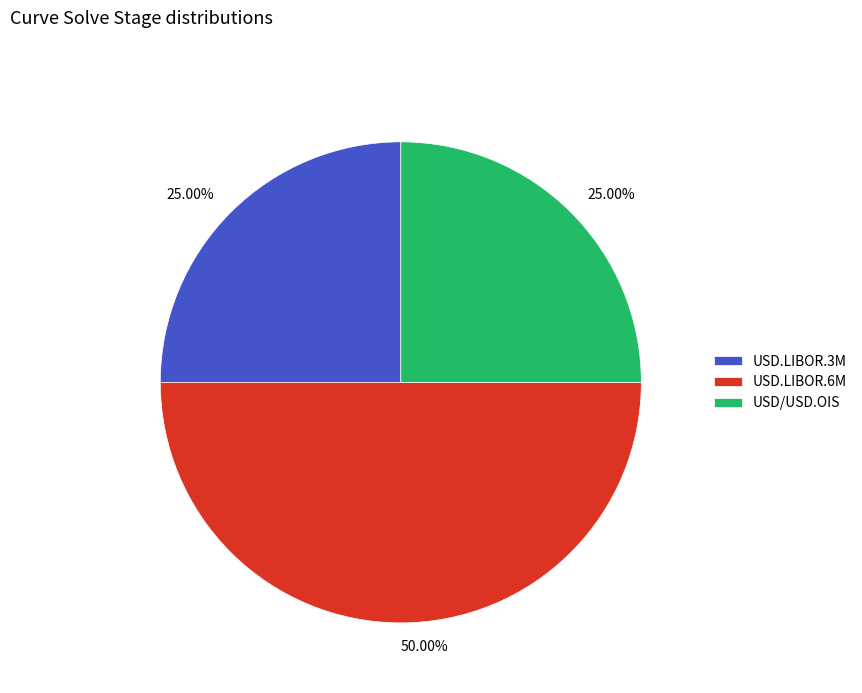

Count the number of slices in the pie.

3